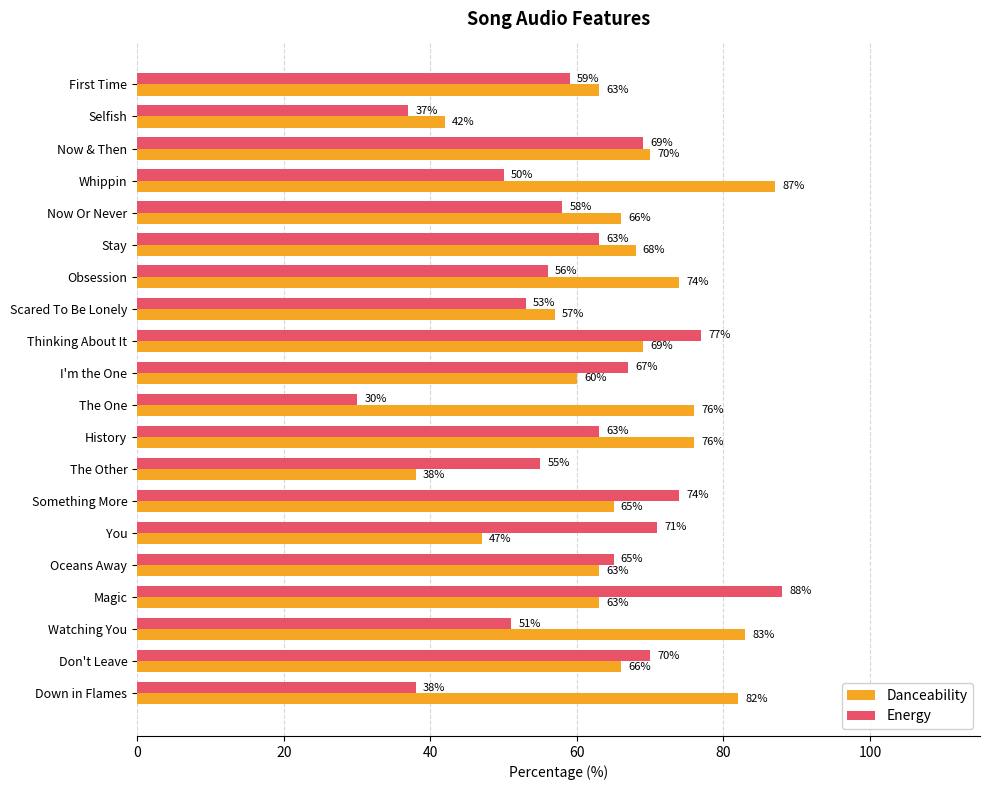

Which series has the largest total across all categories?

Danceability